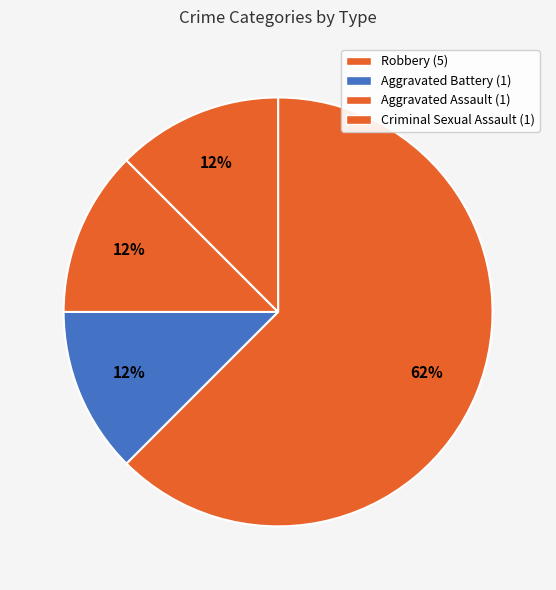

Is Aggravated Battery the majority of the pie?

No